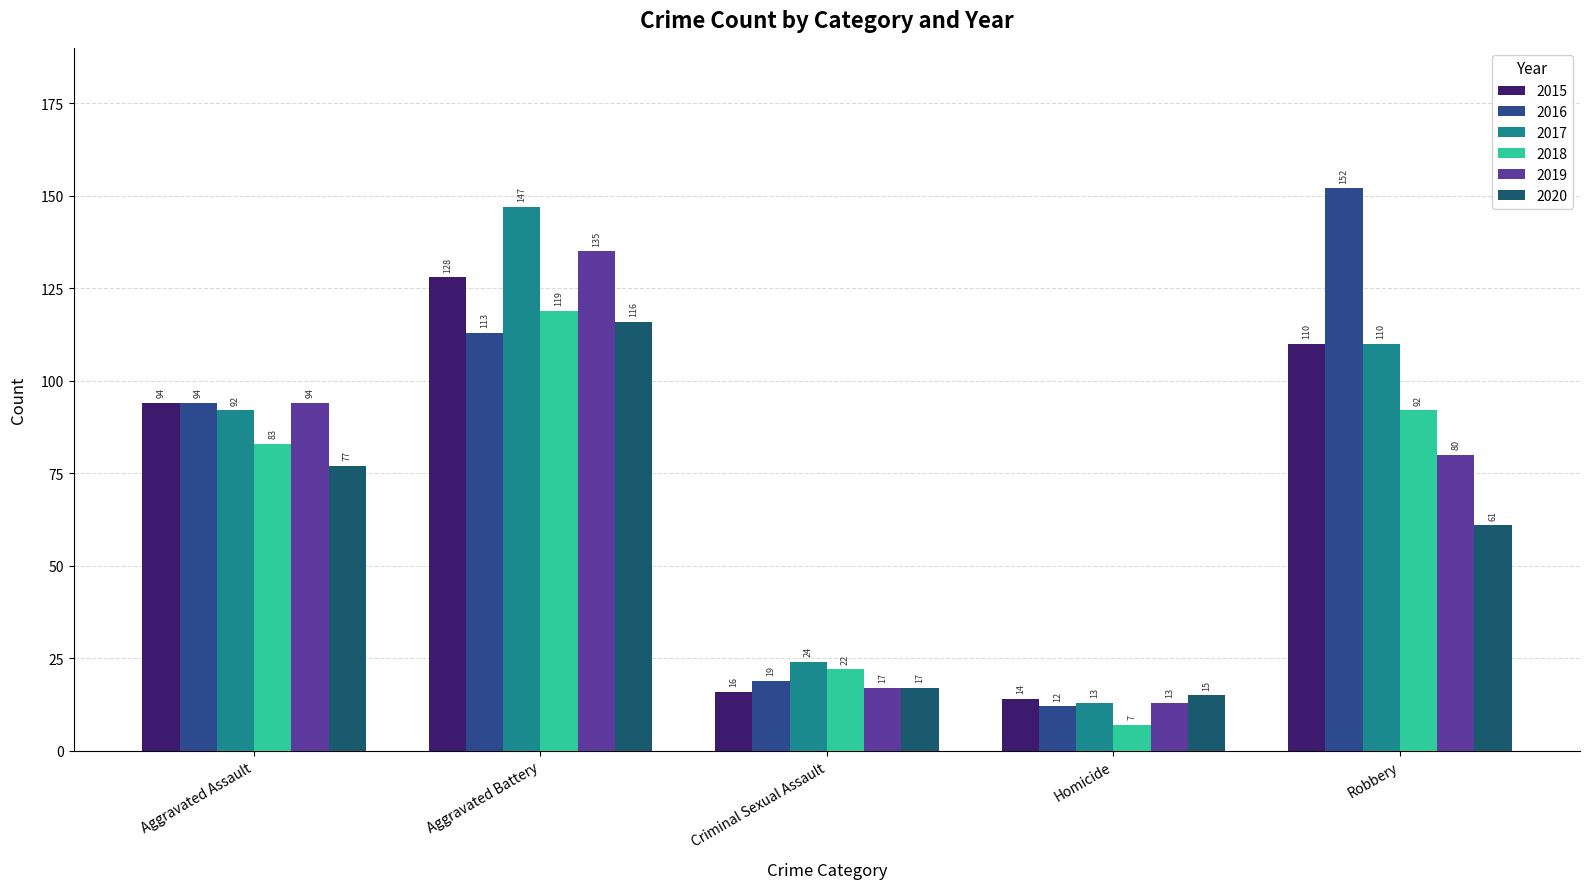

How many values in the 2017 series are below 92?

2